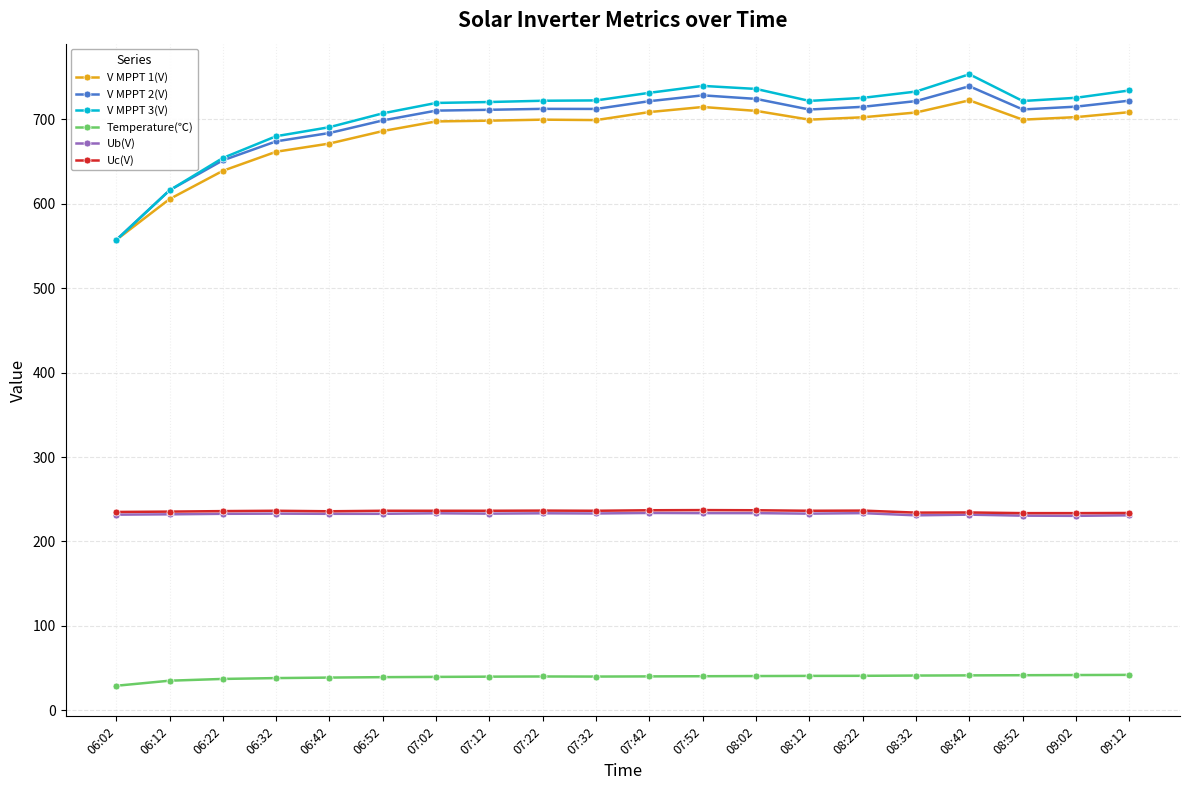

How many categories are shown in the chart?

20